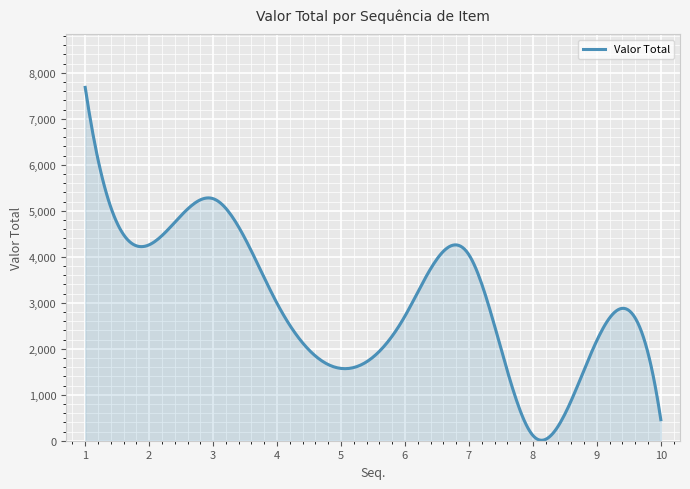

How many lines are shown in the chart?

1